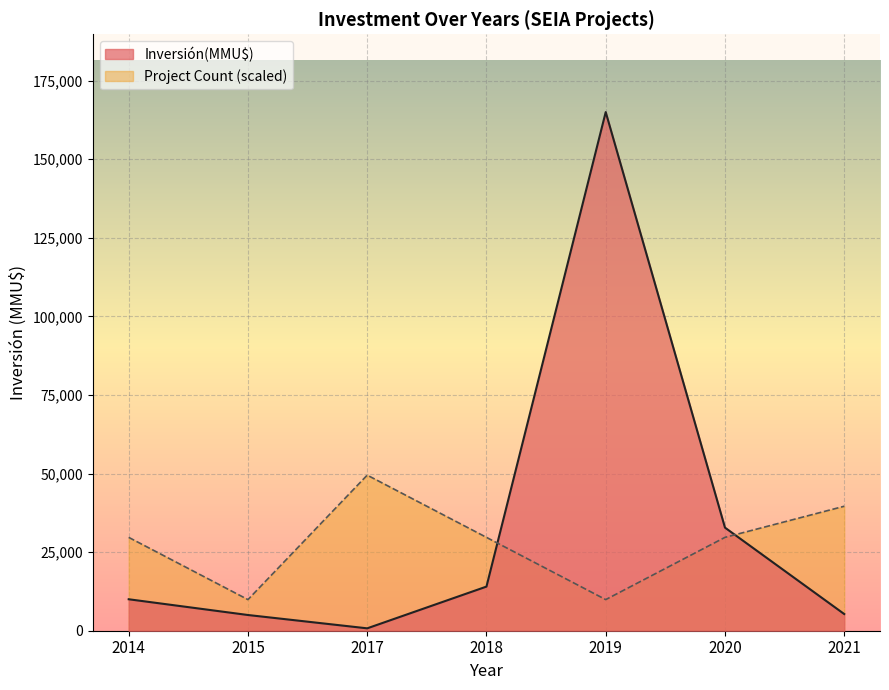

Rank the series by their average value, from lowest to highest.

Project Count (scaled), Inversión(MMU$)